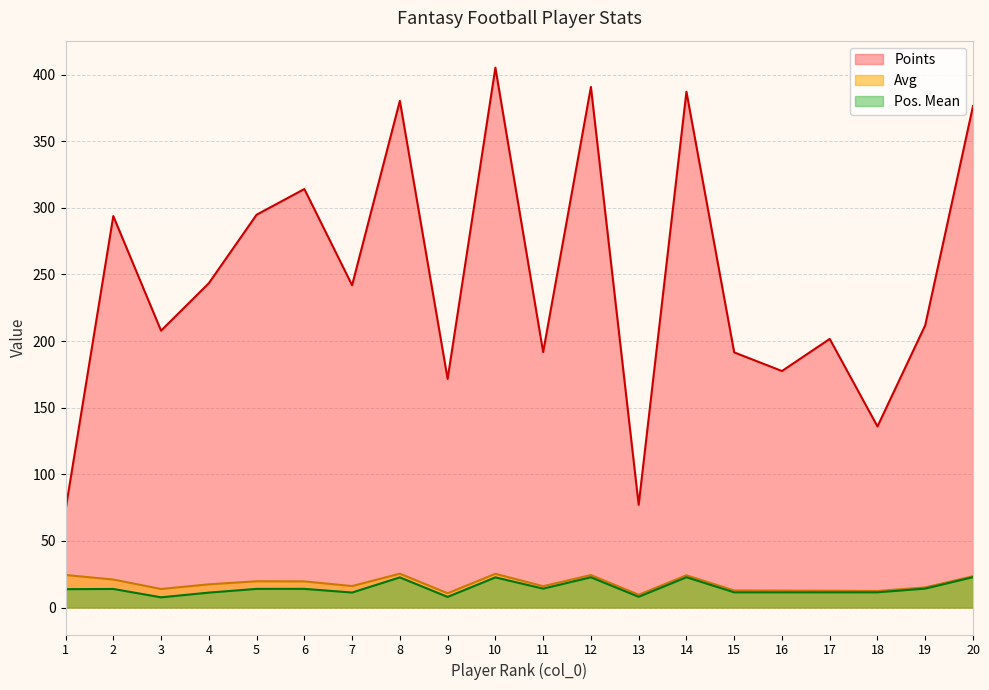

What is the sum of all Points values?

4967.6